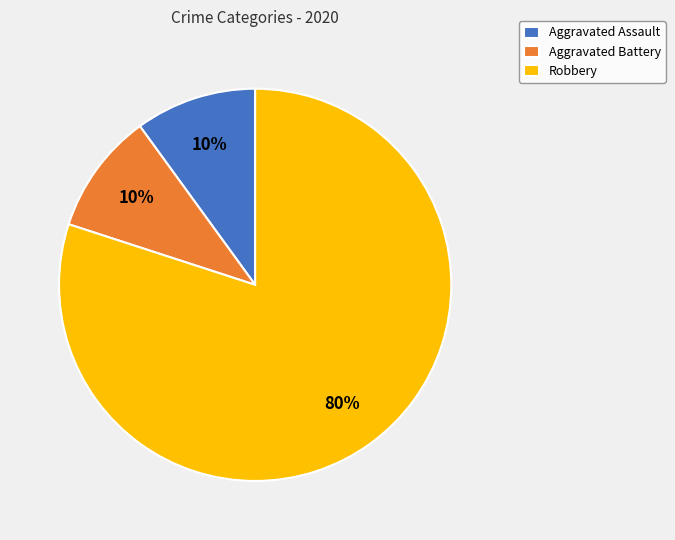

Approximately how many times larger is the value at Robbery compared to Aggravated Battery?

8.0